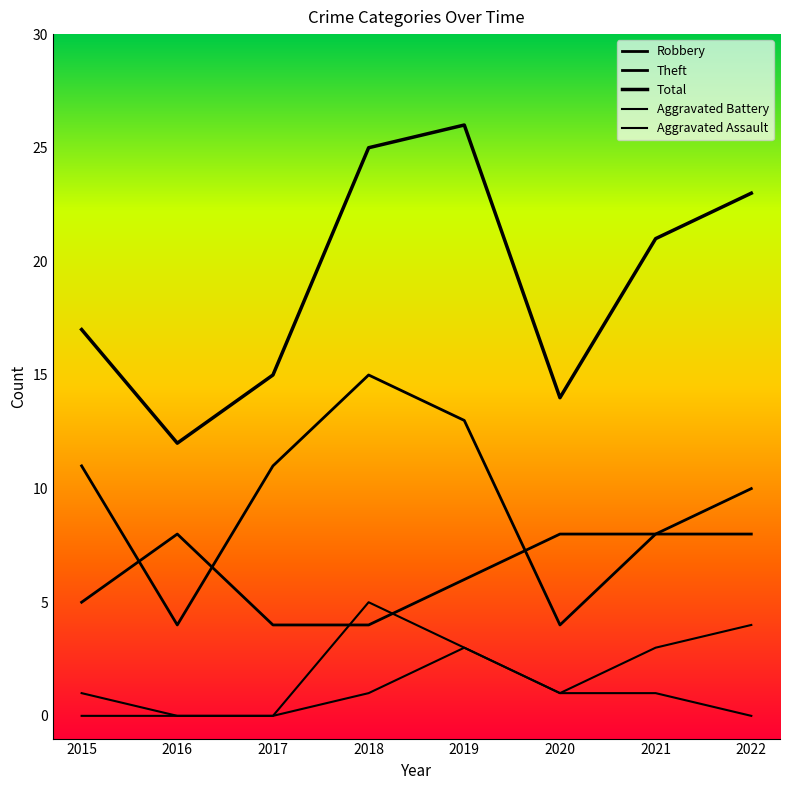

Does the chart have visible grid lines?

No